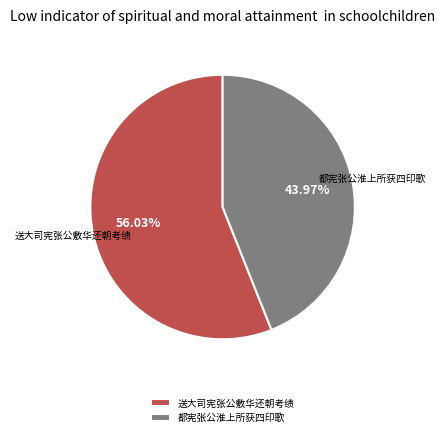

Is 送大司宪张公敷华还朝考绩 the majority of the pie?

Yes